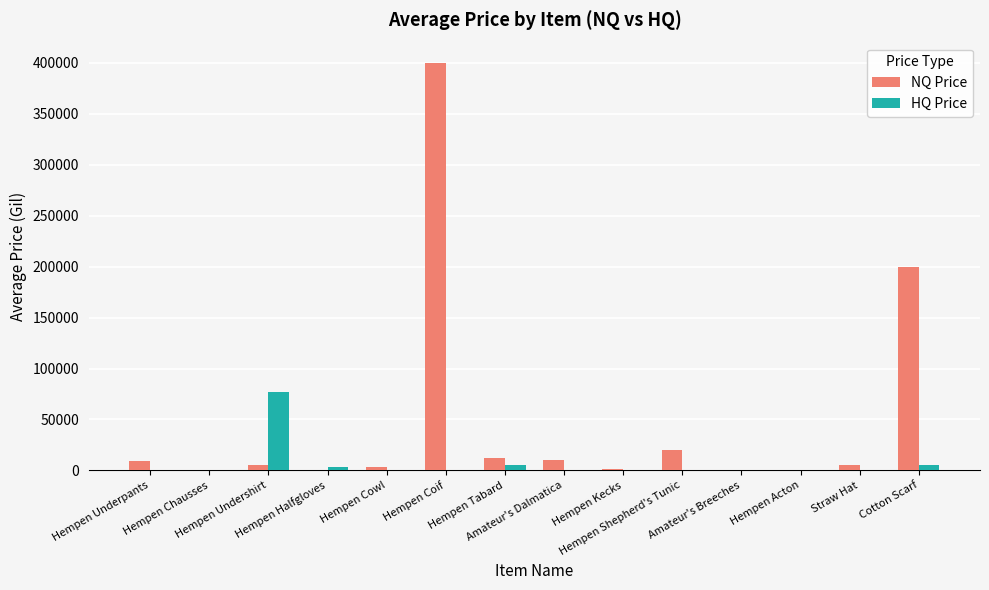

What are all the series names shown in the legend?

NQ Price, HQ Price